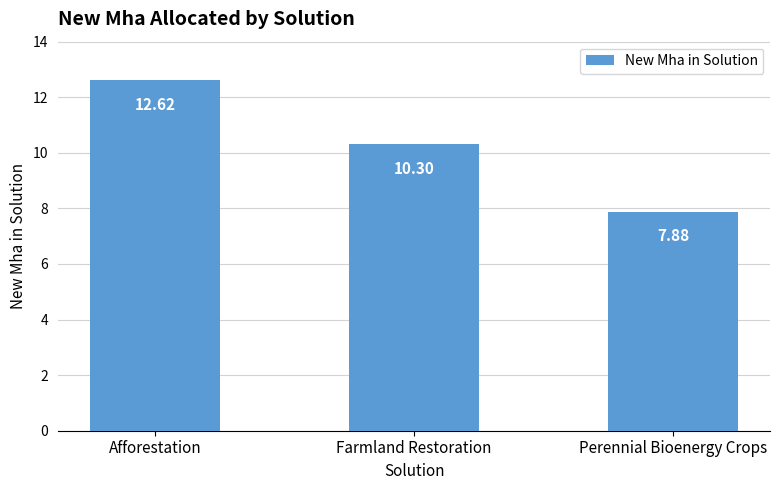

The chart shows a value of 2.4 at Farmland Restoration. True or false?

False